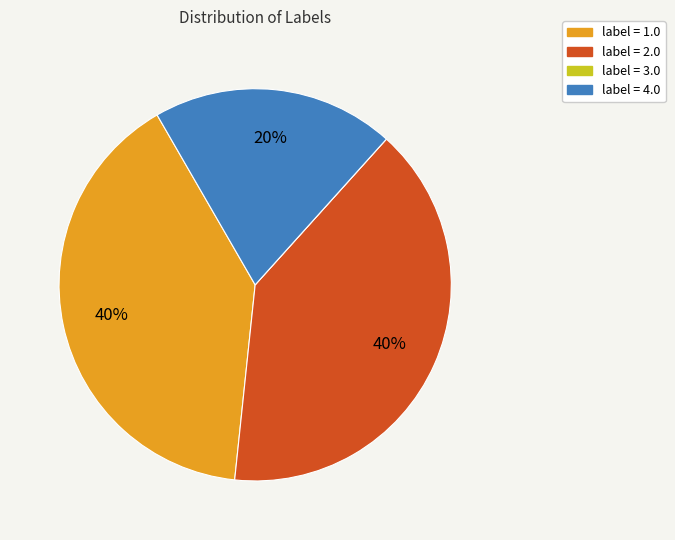

Is there a majority slice in this chart?

No